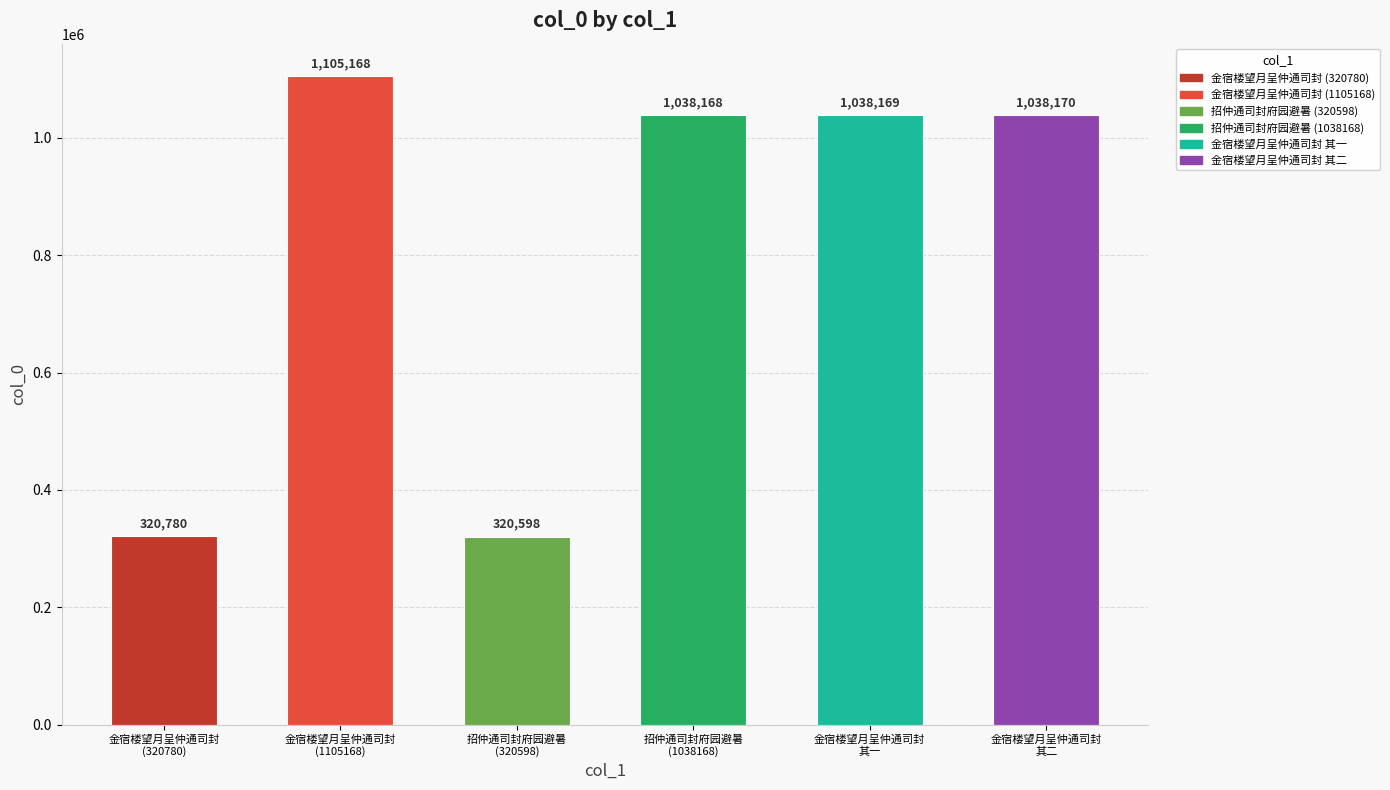

What is the difference between the maximum and minimum values?

784570